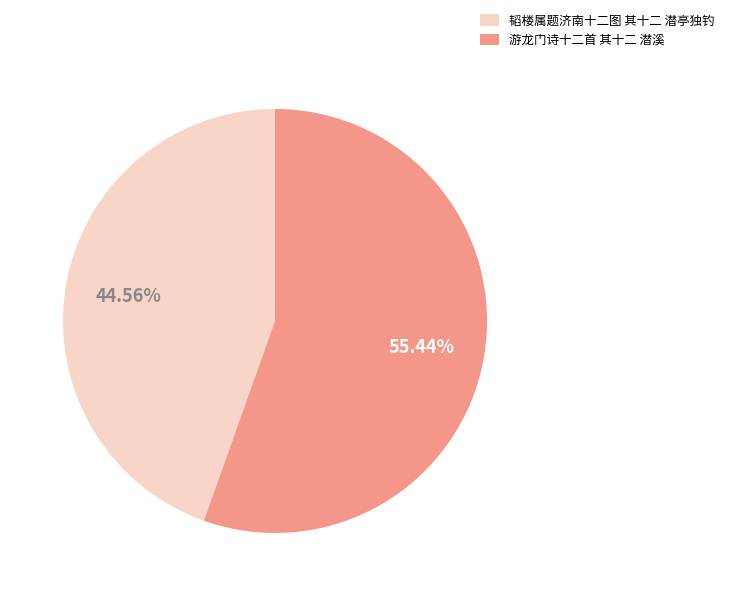

True or false: 游龙门诗十二首 其十二 潜溪 accounts for 55% of the total.

True